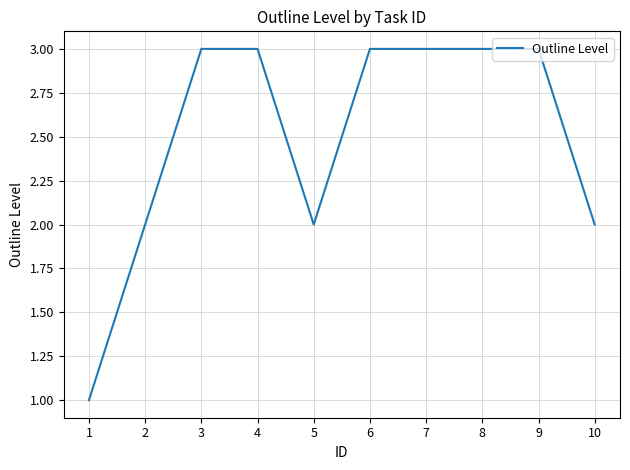

What is the difference between the maximum and second lowest values?

1